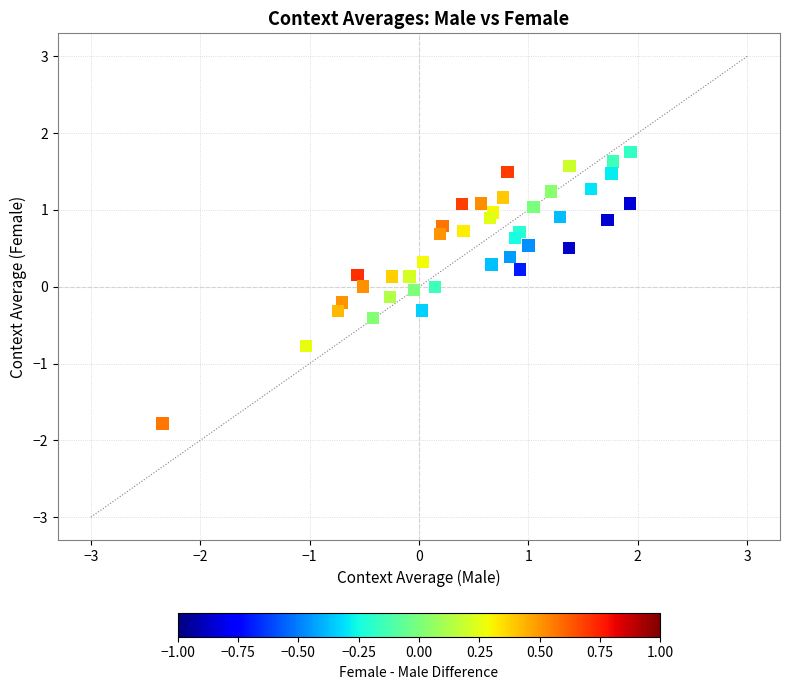

What is the range of X values (max minus min)?

4.3